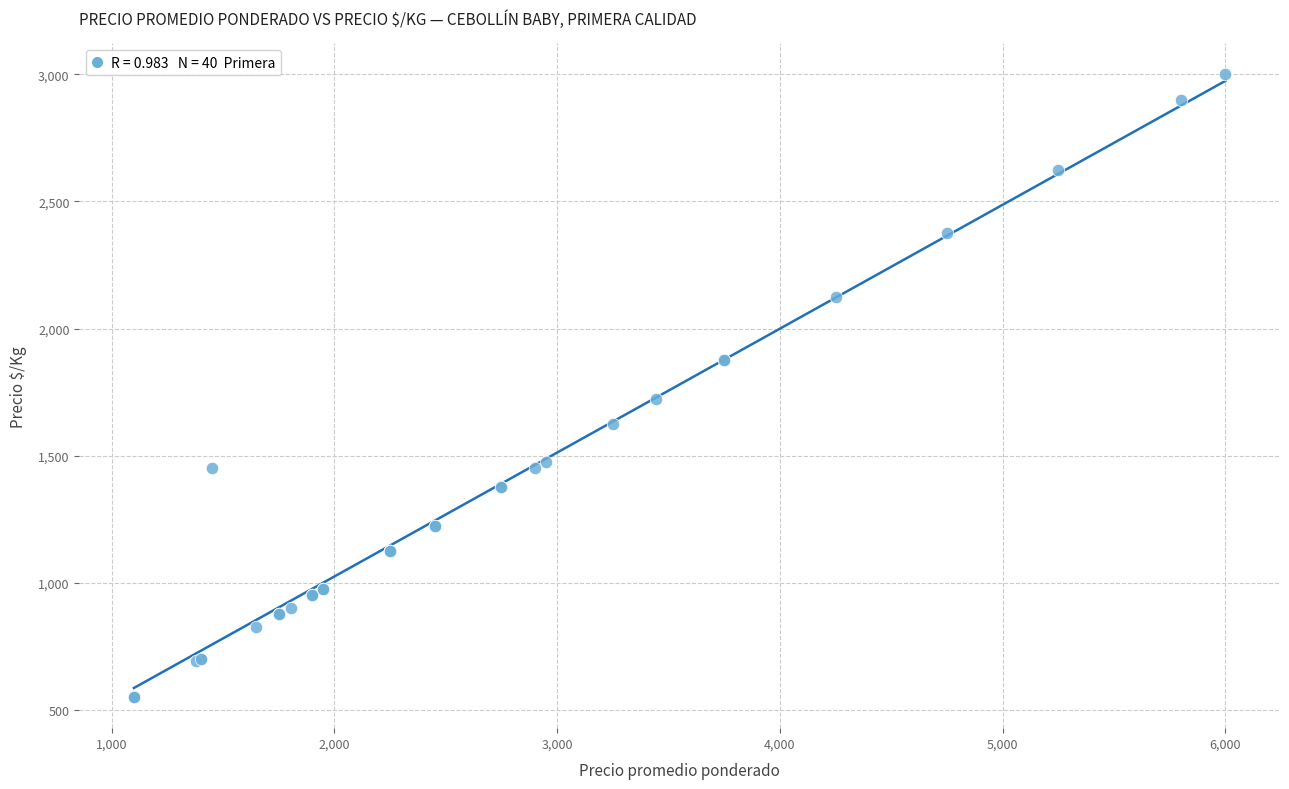

What Y value in the scatter plot is closest to 1775?

1722